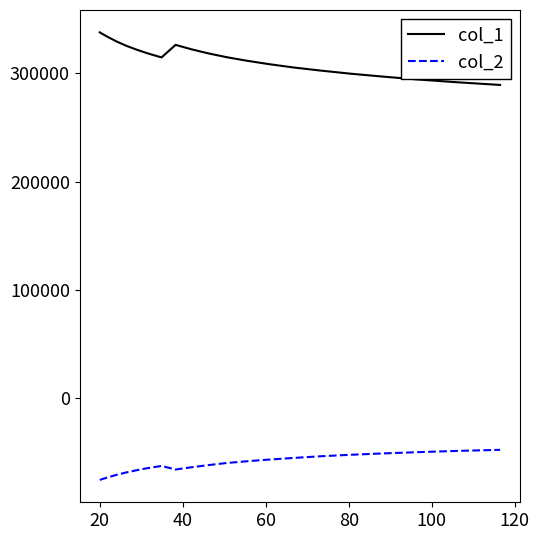

Which series has the largest total across all categories?

col_1